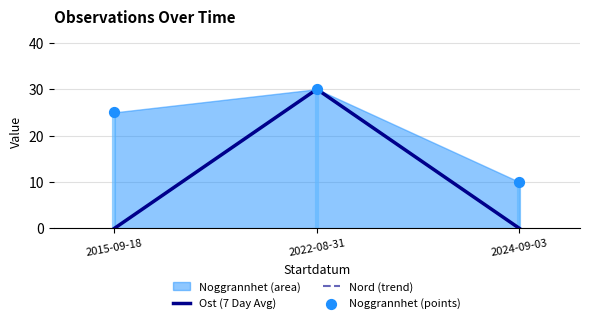

Which series has the largest total across all categories?

Noggrannhet (points)